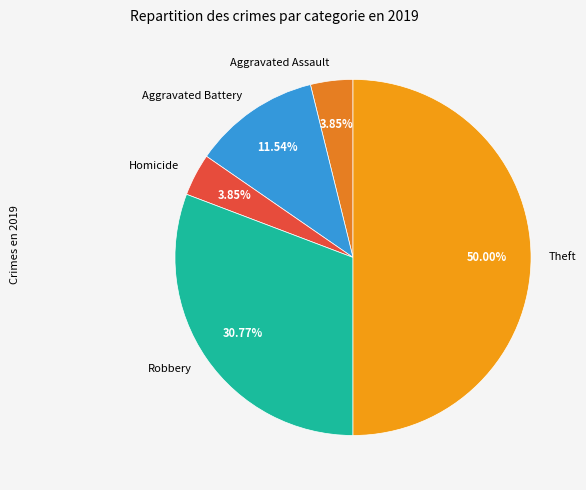

Approximately how many times larger is the value at Aggravated Battery compared to Homicide?

3.0